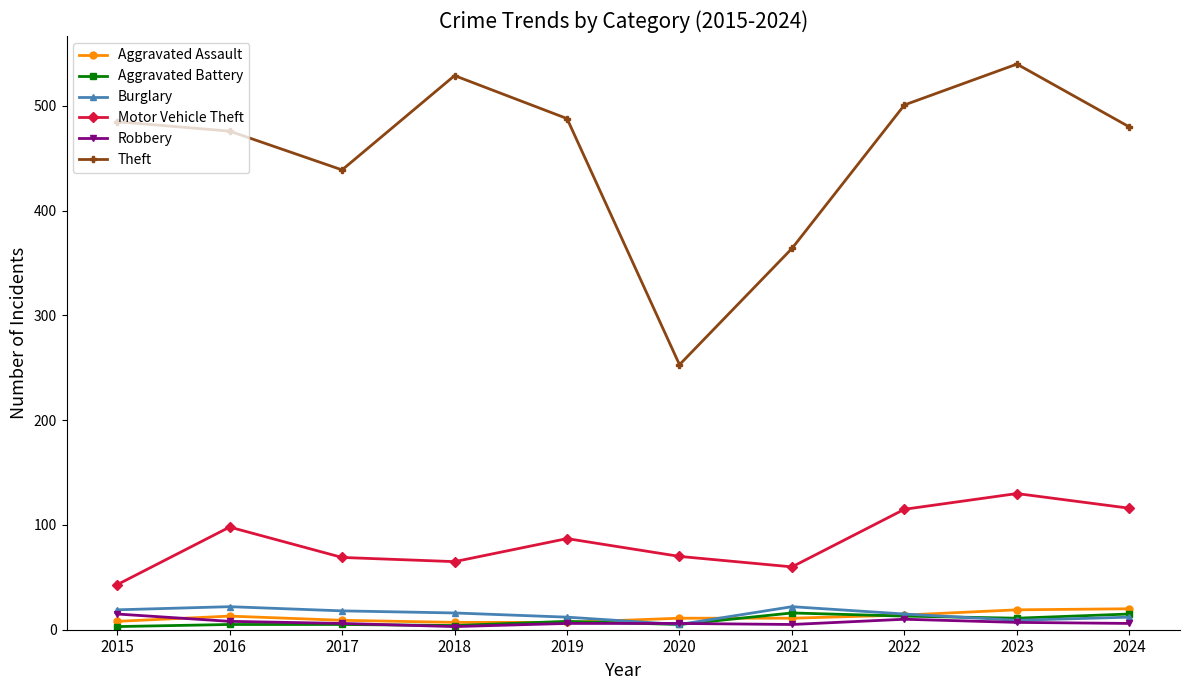

What is the highest value of the Burglary series?

22